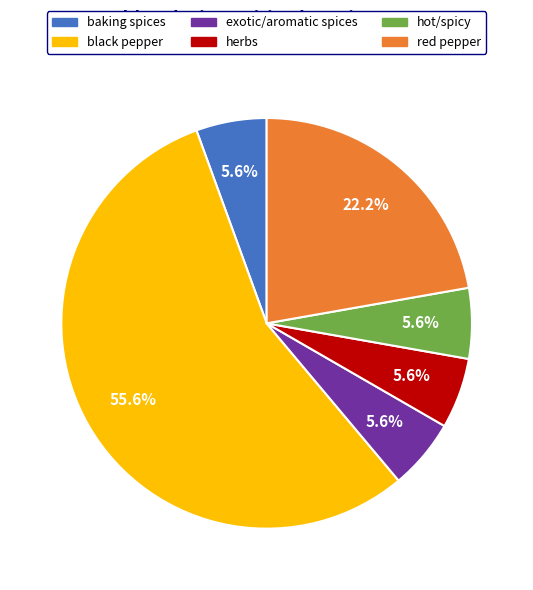

How many segments does this pie chart have?

6